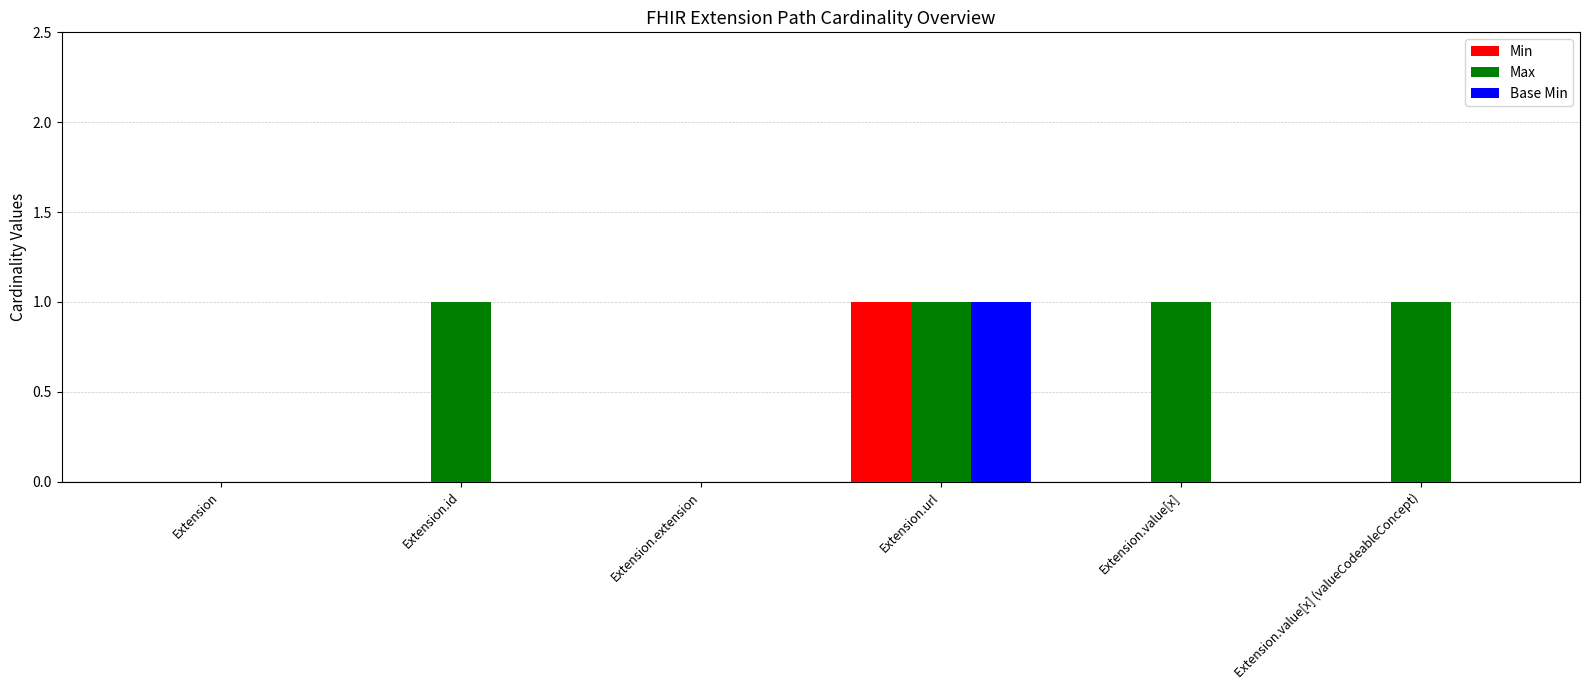

How many categories are shown in the chart?

6